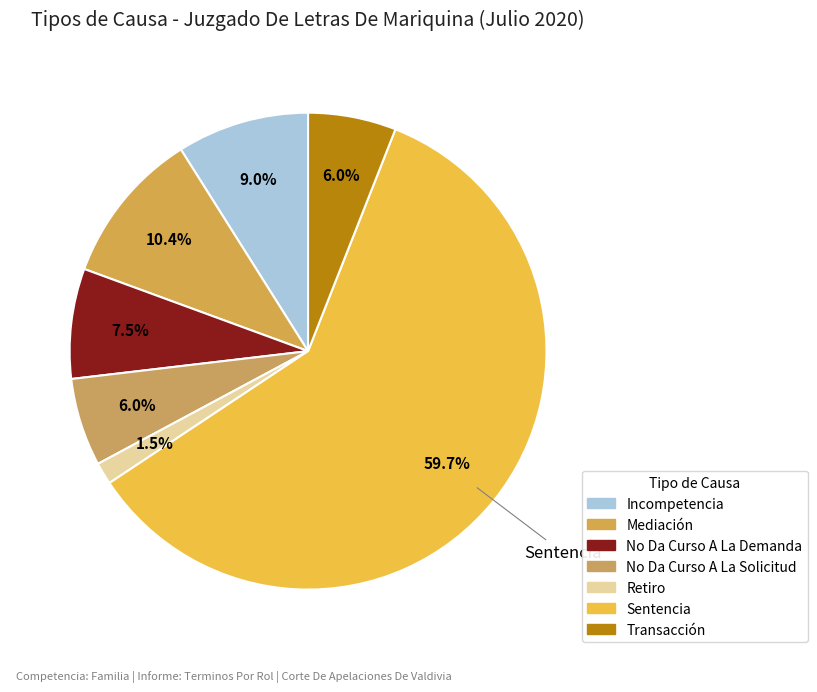

Do Sentencia and Incompetencia together represent more than half of the pie?

Yes